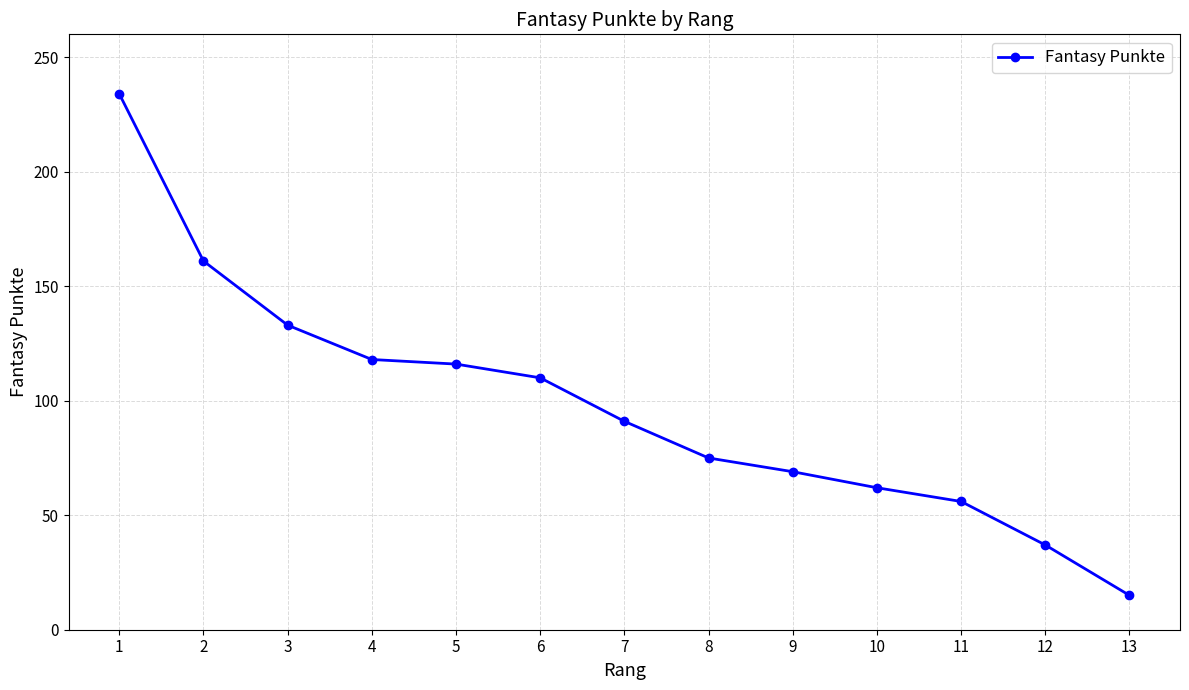

Reading left to right, transcribe all the data shown in this chart.

1=234	2=161	3=133	4=118	5=116	6=110	7=91	8=75	9=69	10=62	11=56	12=37	13=15